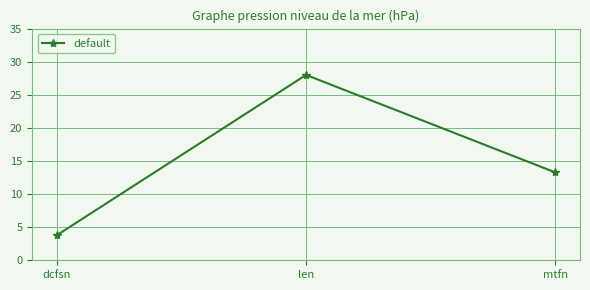

Rank the categories by value from highest to lowest.

len, mtfn, dcfsn